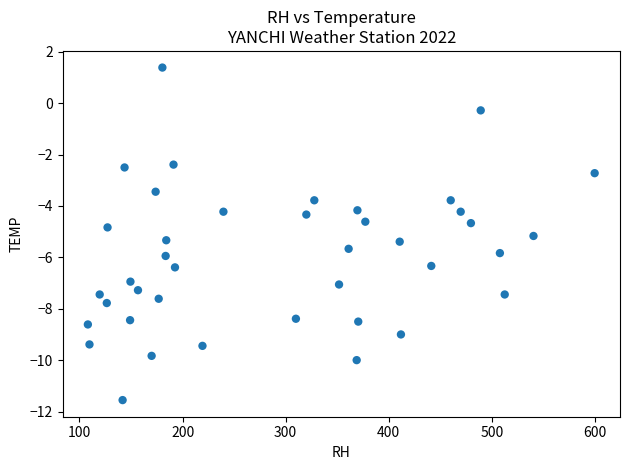

What is the range of Y values (max minus min)?

12.9